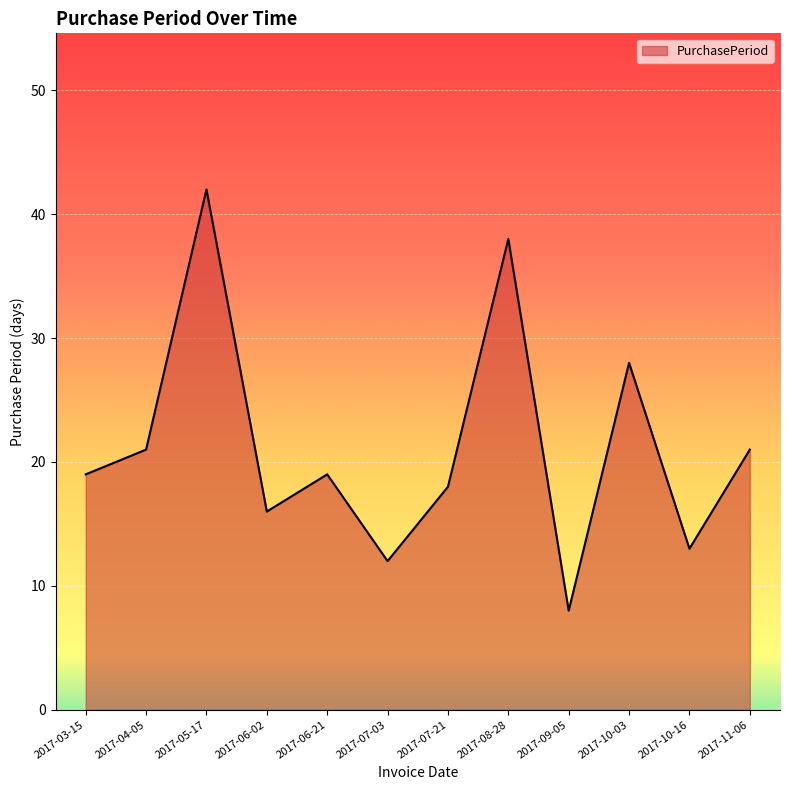

What is the change in value from 2017-05-17 to 2017-06-21?

-23